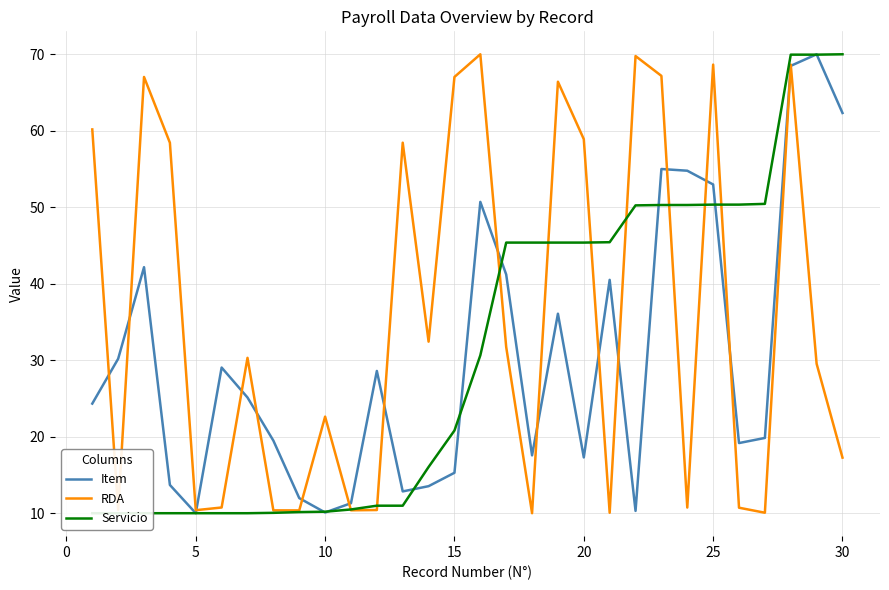

What is the sum of all Item values?

913.9